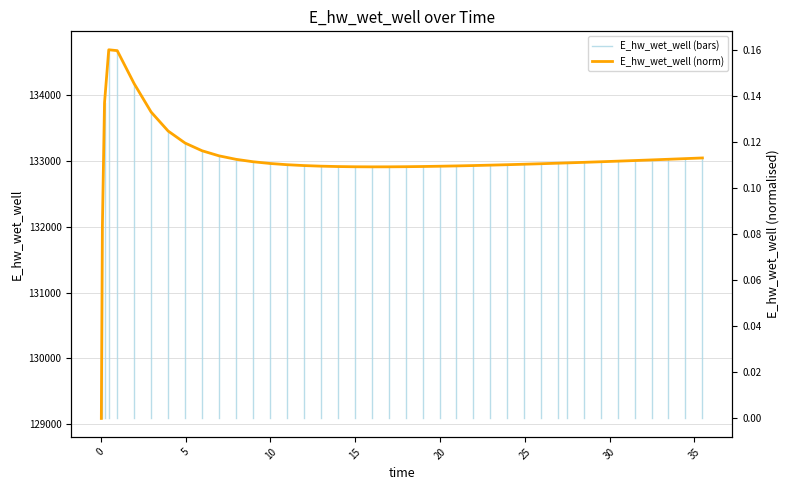

True or false: the data shows 0.1 at 20.96875.

True